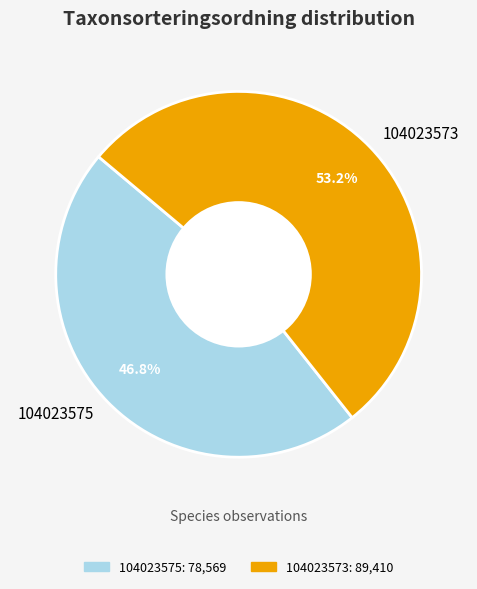

Which slice is the smallest?

104023575